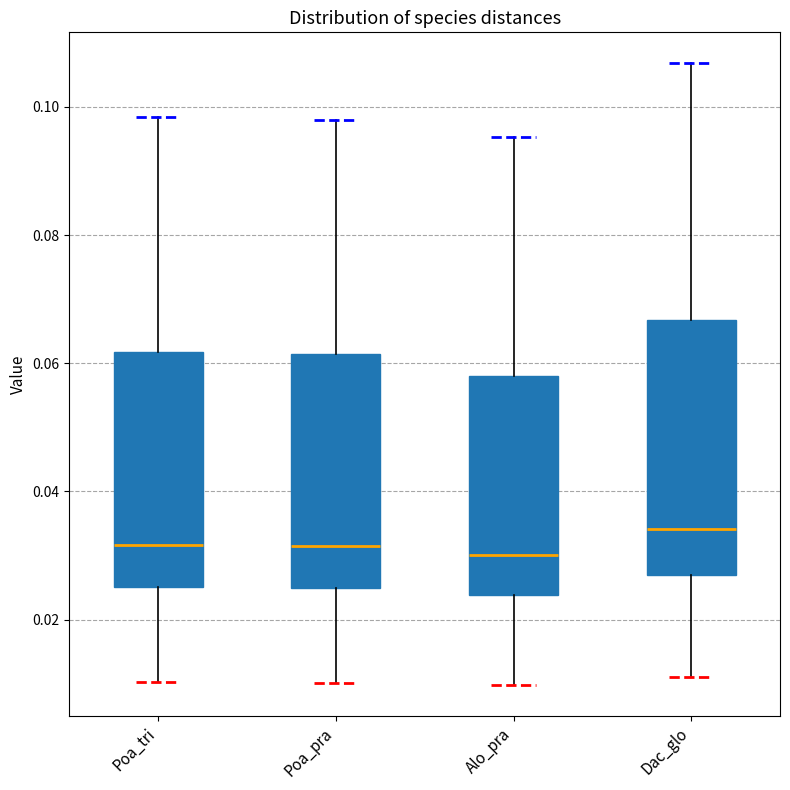

Where does the lower whisker of the box for Poa_pra end on the y-axis? The values are not printed on the chart, so give them approximately, as read against the axis.

0.010